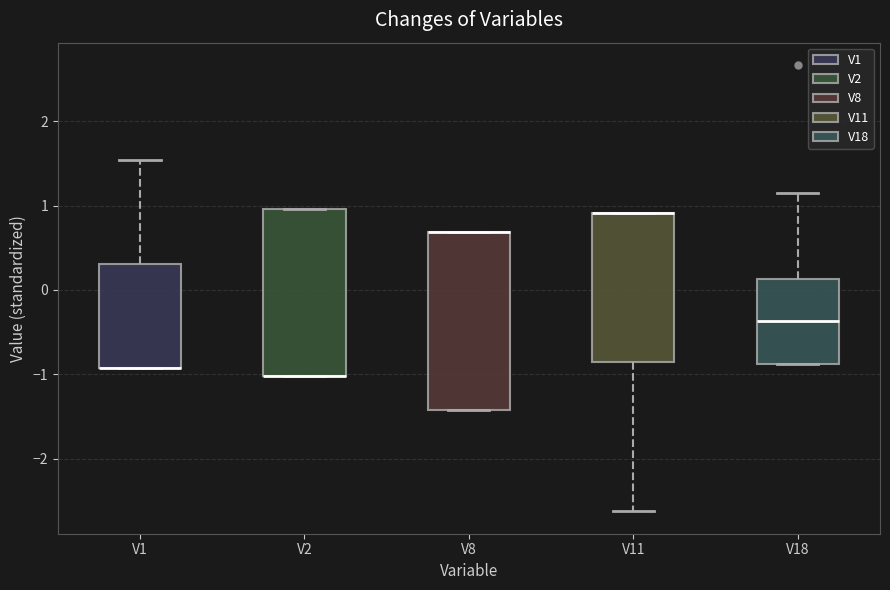

Where is the upper edge of the box for V1 on the y-axis? The values are not printed on the chart, so give them approximately, as read against the axis.

0.3